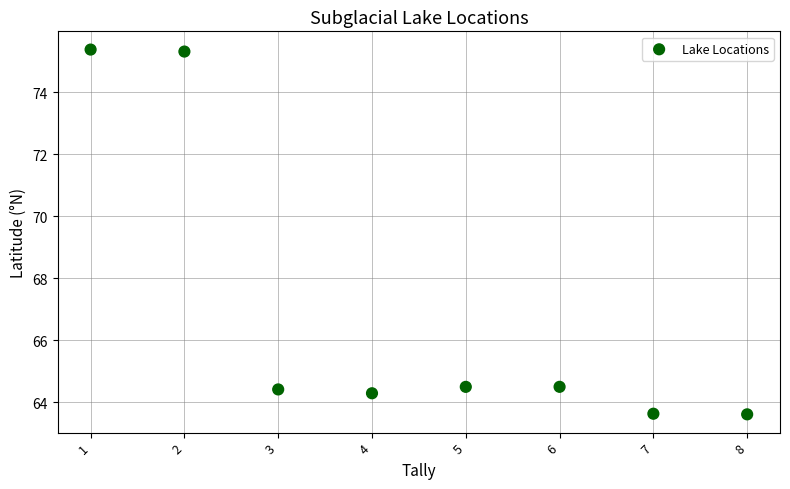

What is the range of Y values (max minus min)?

11.8